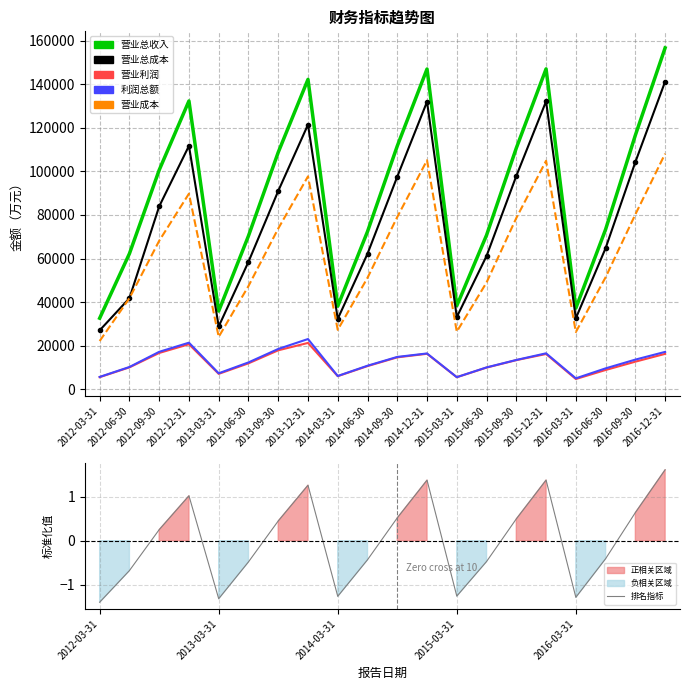

In 利润总额, how many points are lower than both neighbors (excluding endpoints)?

4